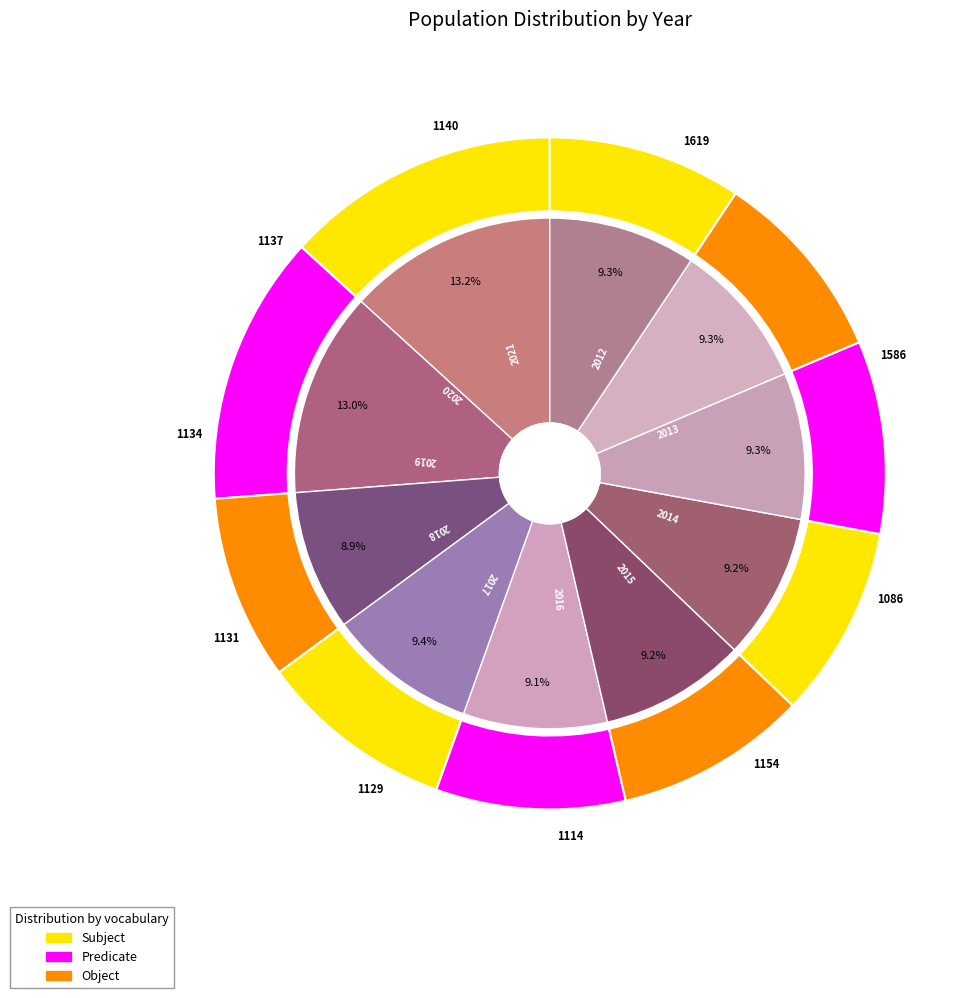

To the nearest percent, what percentage of the pie is 2015?

9%